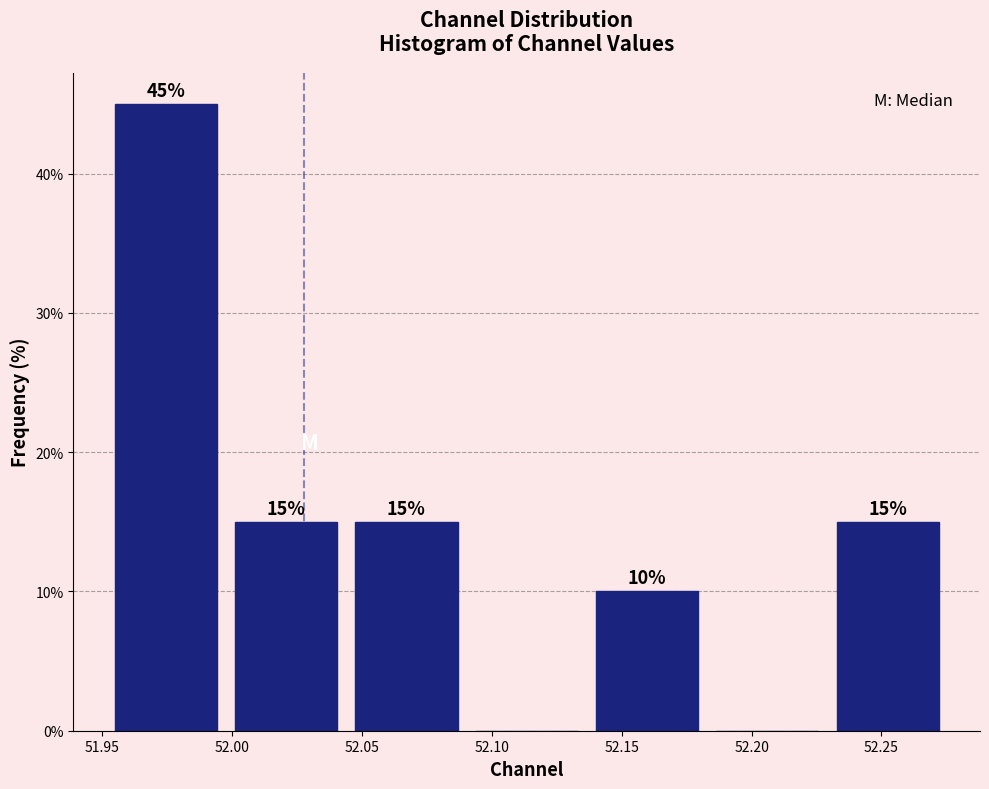

Which range on the x-axis has the tallest bar?

51.950 to 52.000